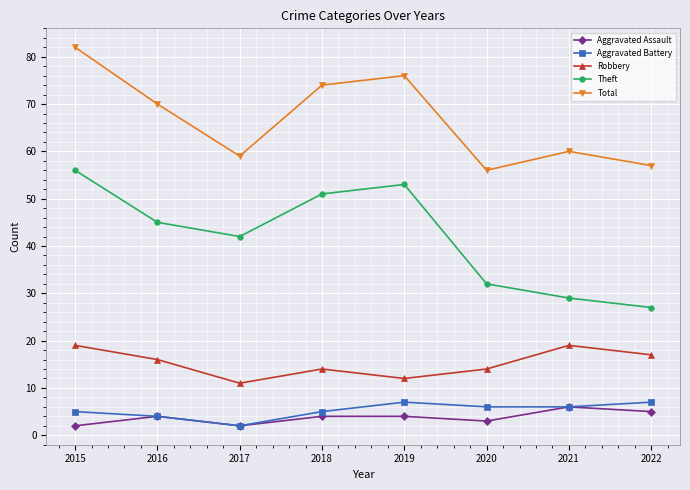

What is the spread (max minus min) of values at 2022?

52